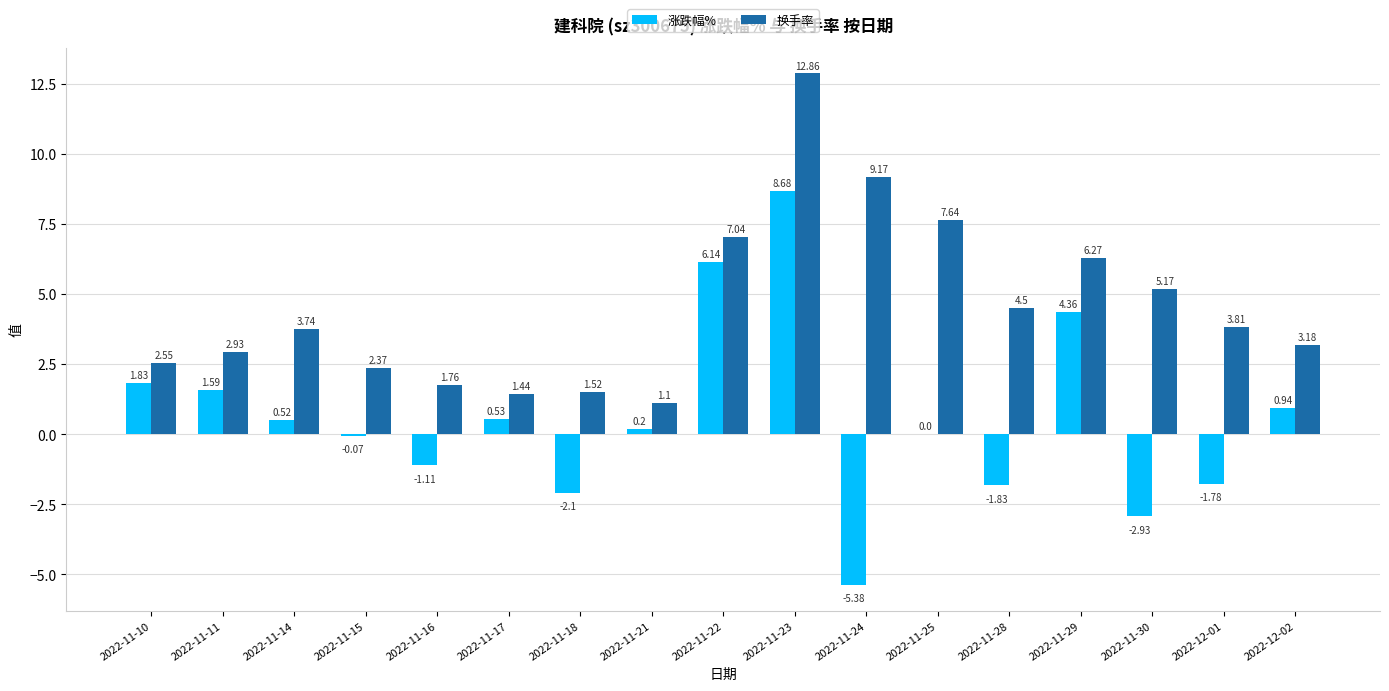

What is the spread (max minus min) of values at 2022-12-01?

5.6